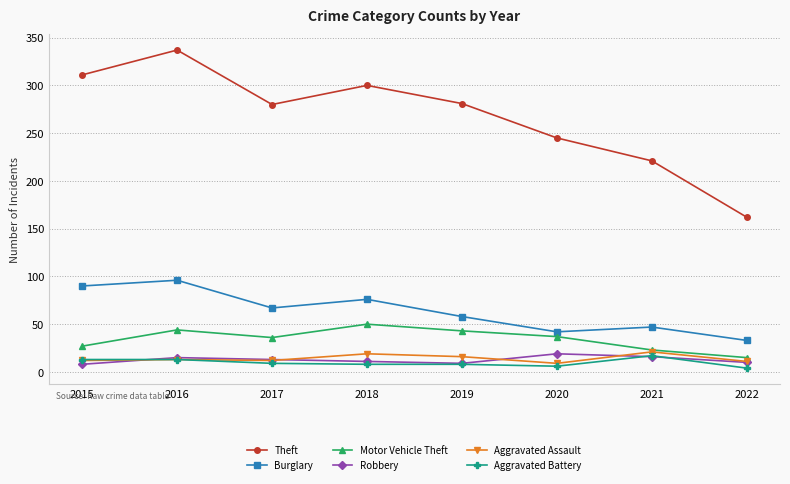

Count the number of data series in this chart.

6